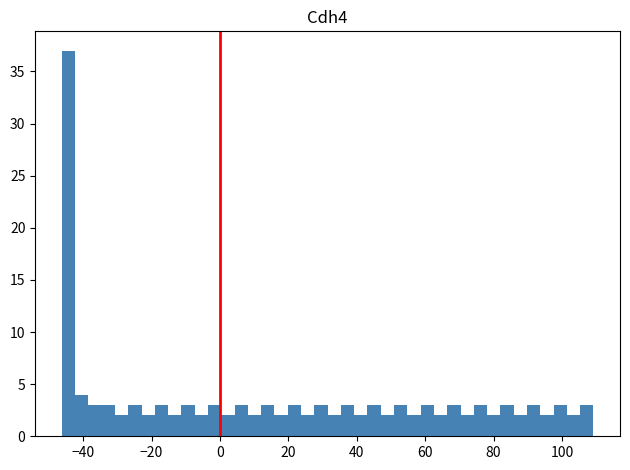

Read against the x-axis, roughly where is the centre of the tallest bar?

-44